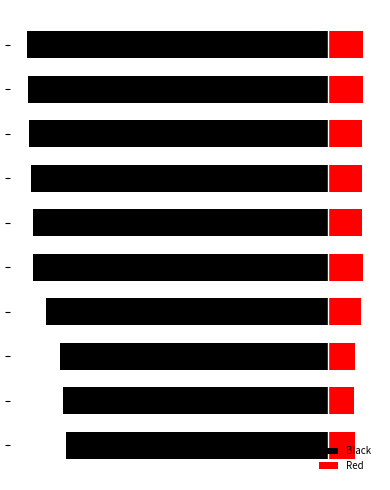

What is the total value across all series at 0?

-177